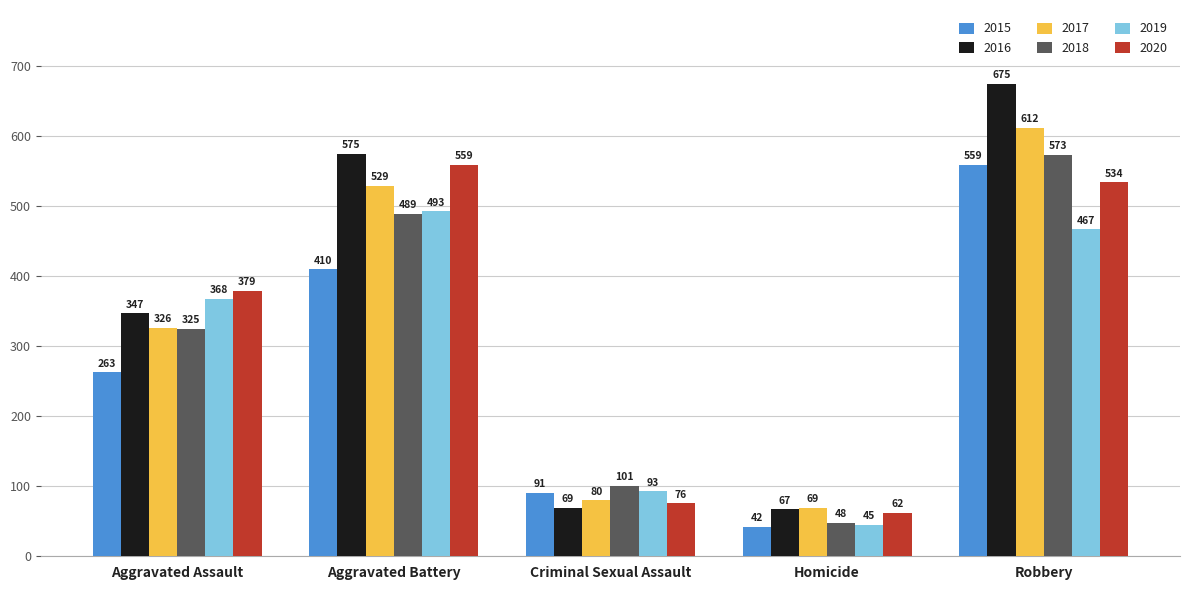

At how many categories does at least one series exceed 255?

3